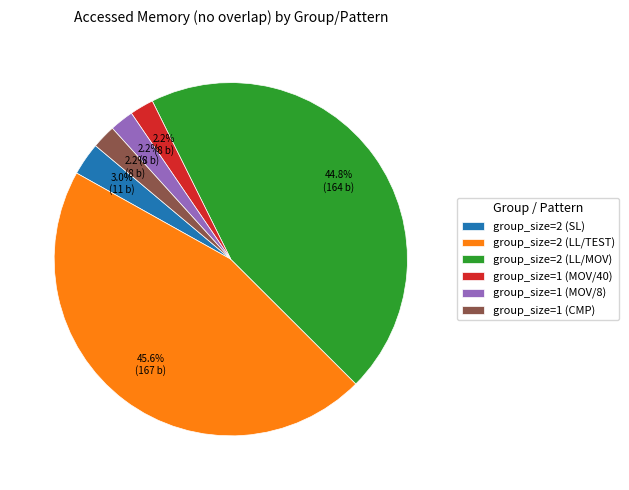

To the nearest percent, what is the combined percentage of group_size=1 (CMP) and group_size=2 (SL)?

5%